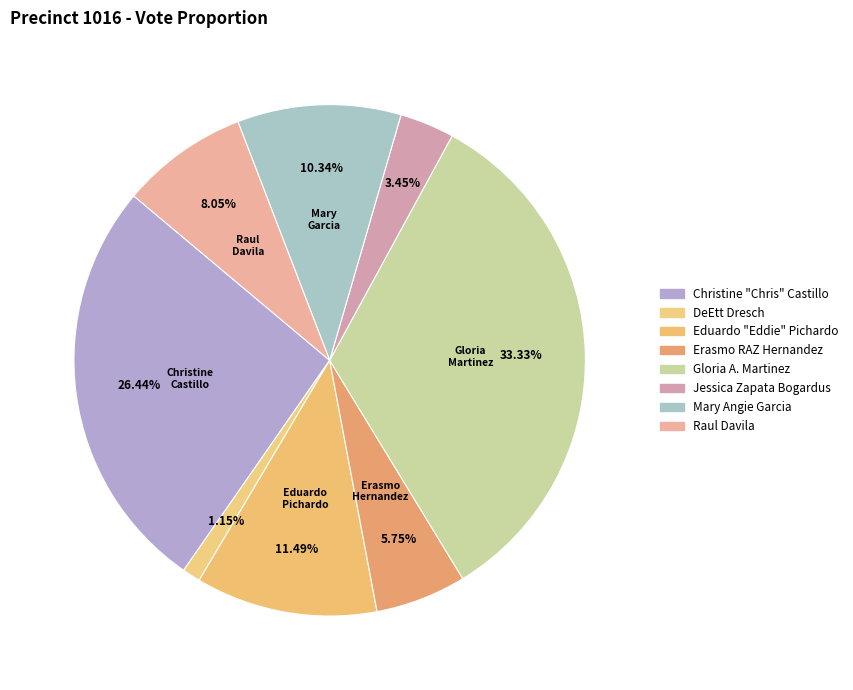

Combined, what portion of the pie is Erasmo RAZ Hernandez and DeEtt Dresch?

6.9%